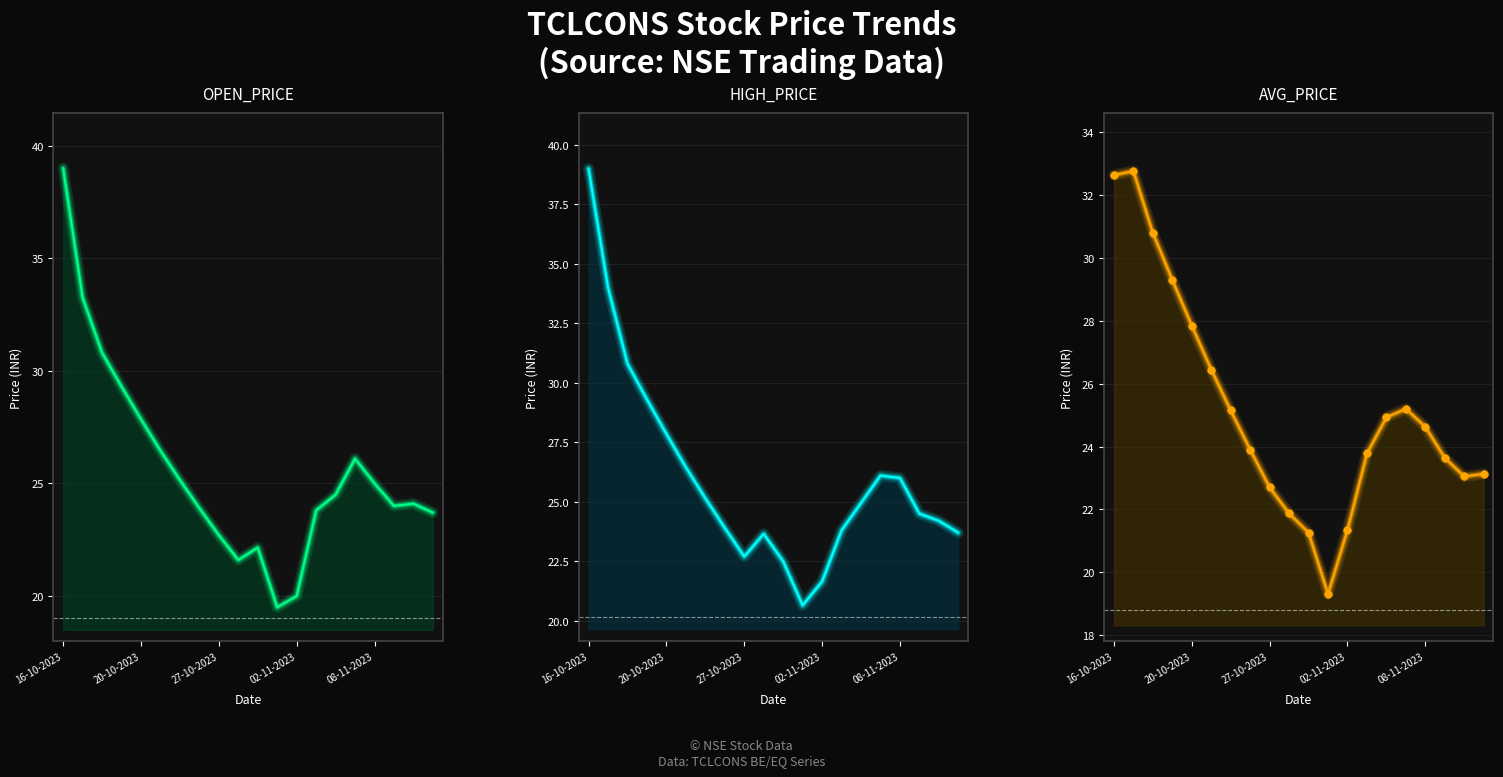

At how many categories does at least one series exceed 24?

12